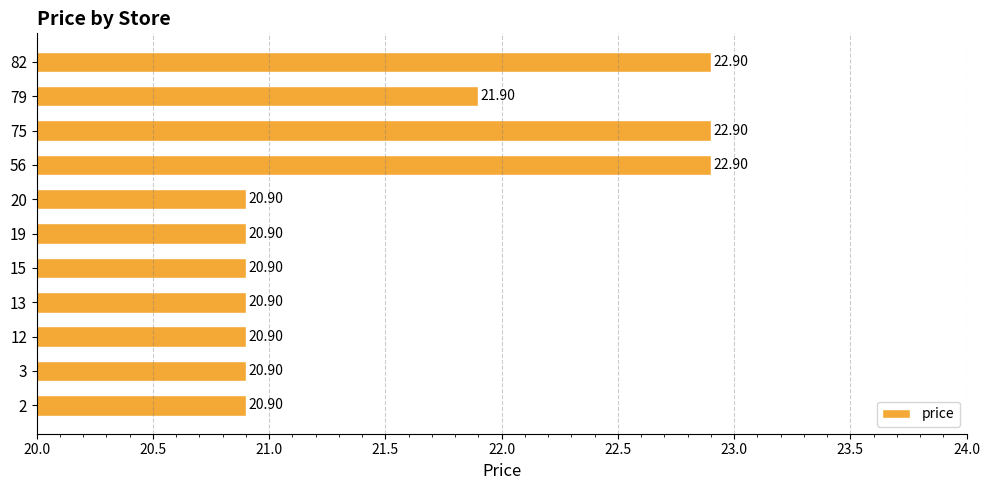

Between 2 and 56, which is larger?

56